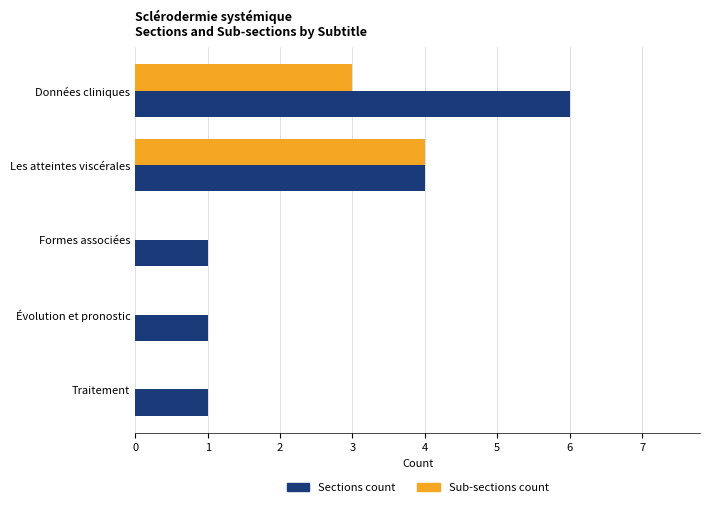

How many Sub-sections count values are between 0 and 3?

4